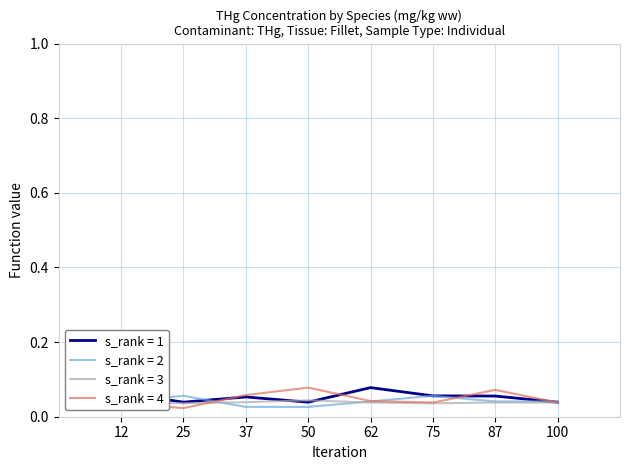

Is the value of s_rank = 4 at 50 greater than the value of s_rank = 2 at 50?

Yes